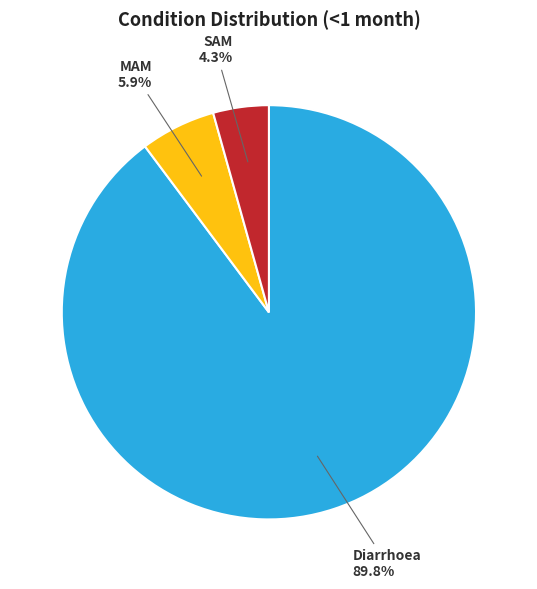

Does SAM account for over 50% of the chart?

No